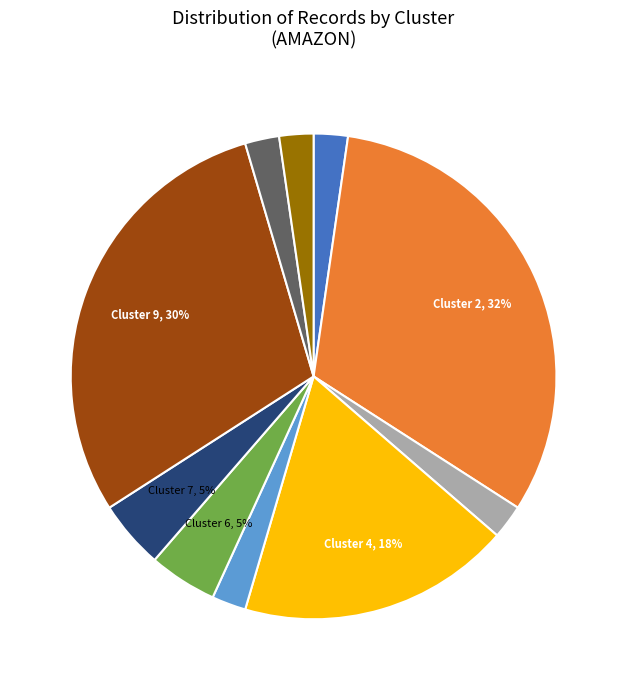

To the nearest percent, what is the average slice percentage?

10%